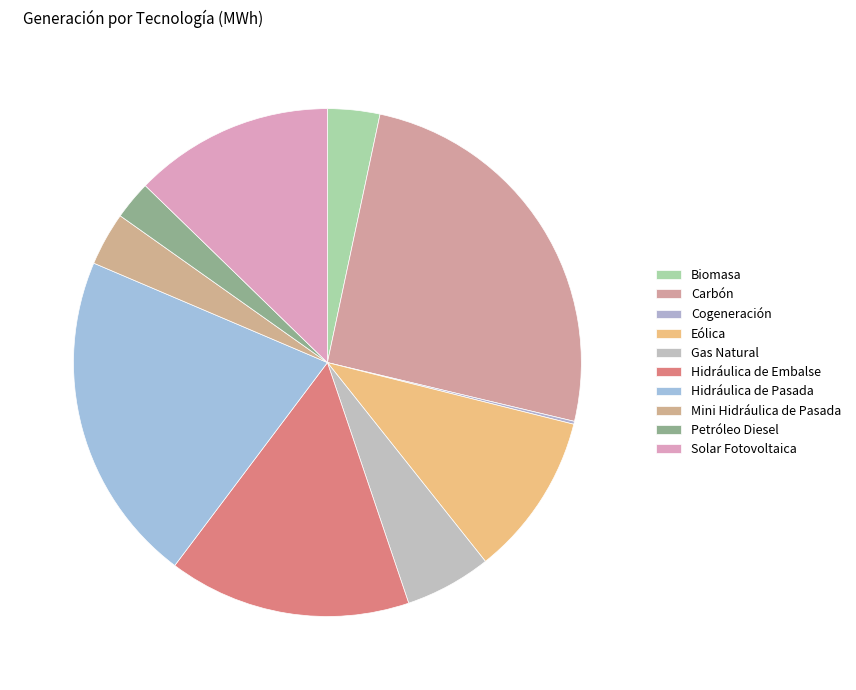

The Gas Natural slice represents 17% of the pie. True or false?

False